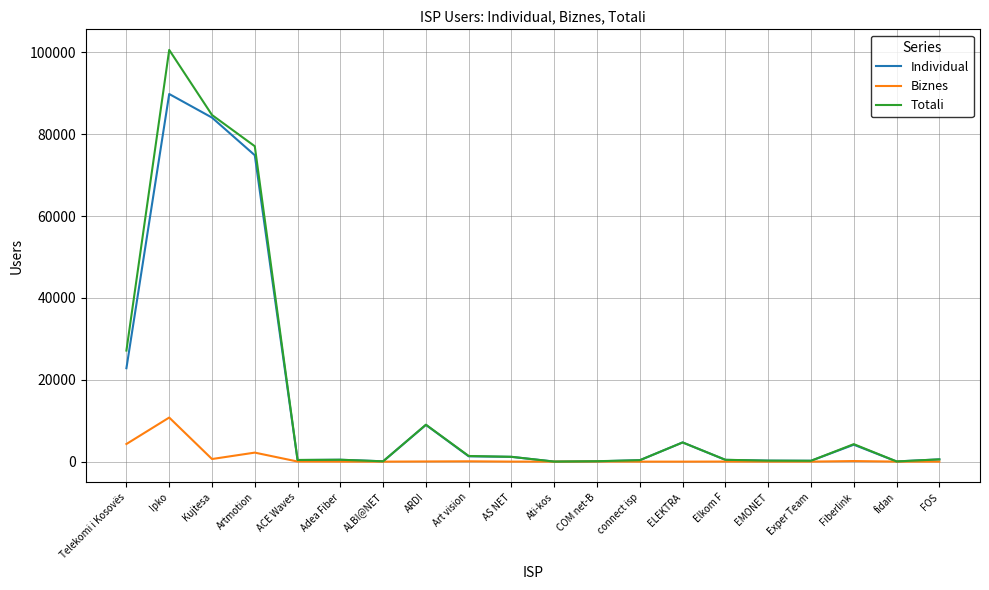

True or false: Biznes has more than 0 points higher than both neighbors.

True